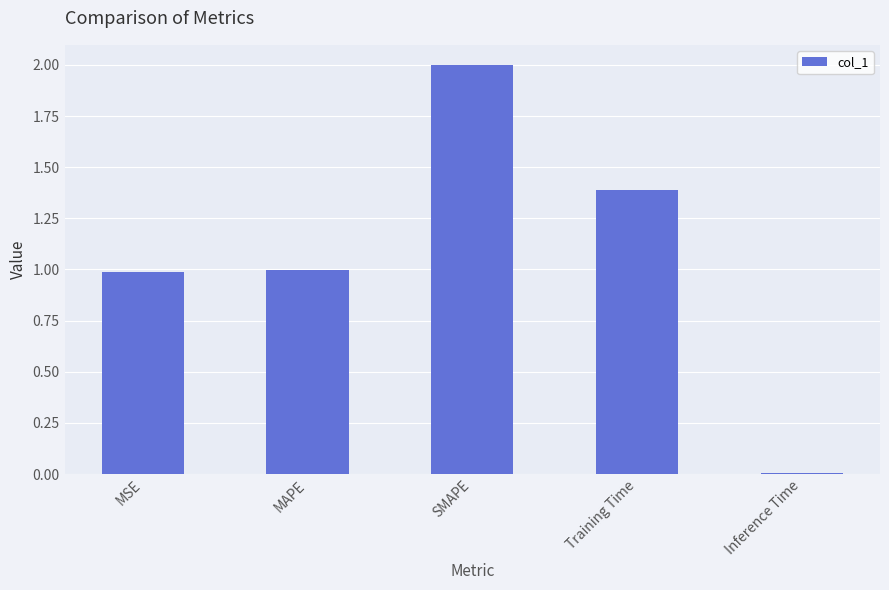

What is the difference between the second highest and minimum values?

1.4